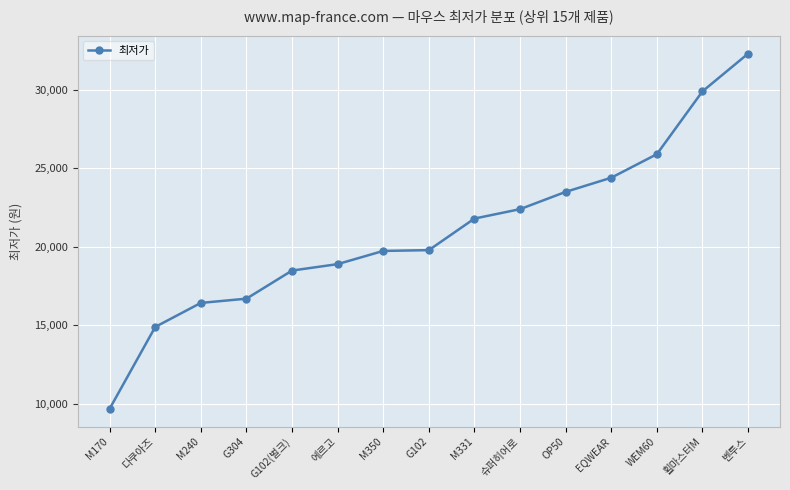

What is the sum of the values at M170 and WEM60?

35590